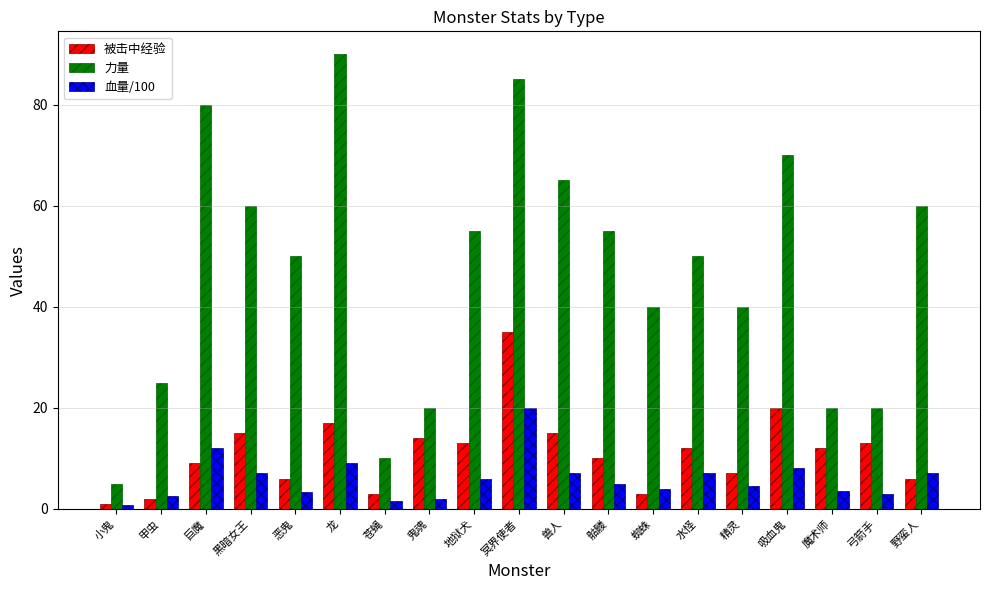

What is the difference between the 被击中经验 values at 野蛮人 and 黑暗女王?

9.0